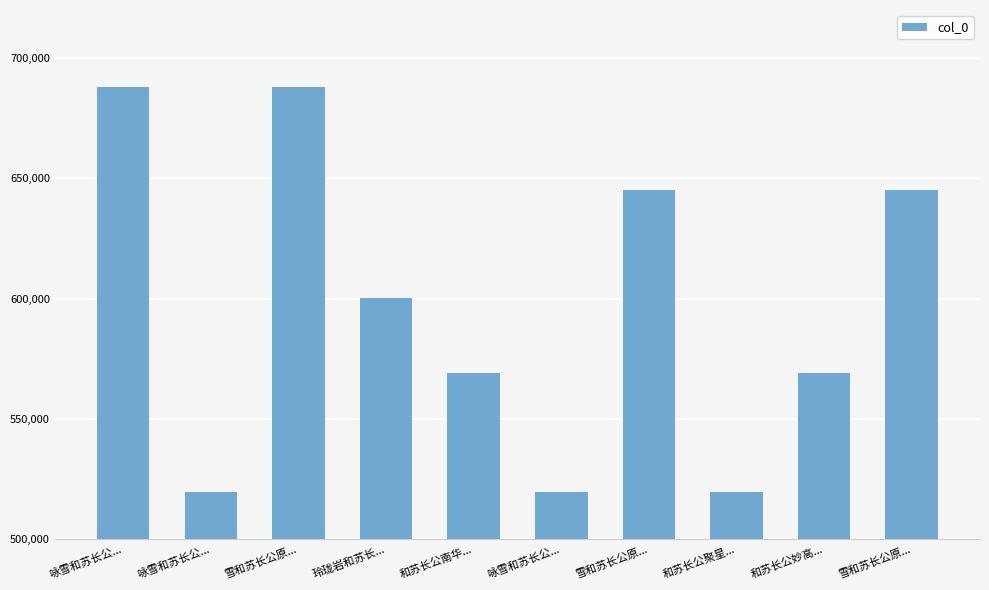

How many categories are shown in the chart?

10